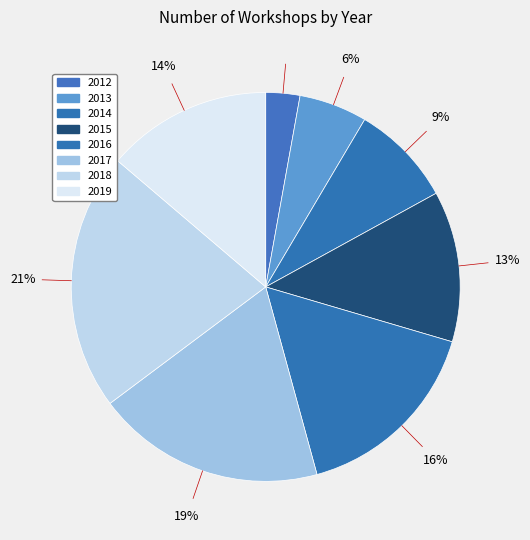

What percentage is NOT represented by 2012?

97.2%